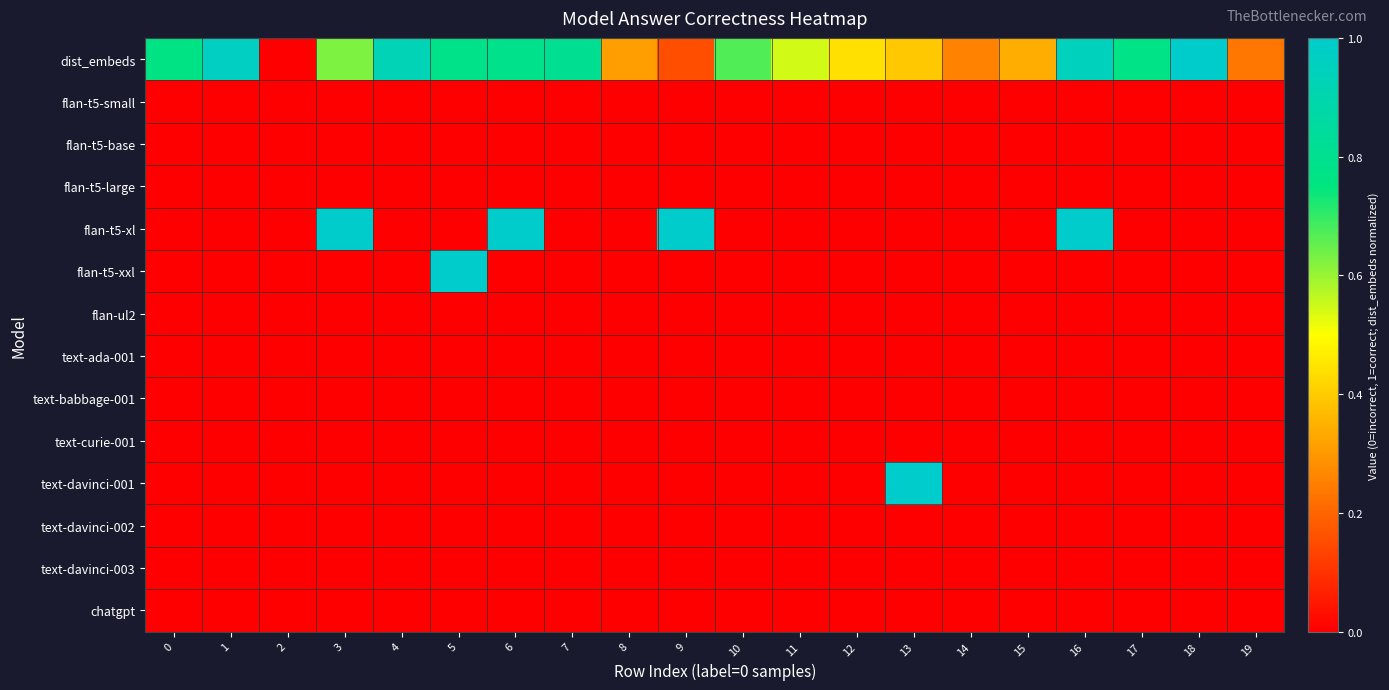

Between 7 and 11, which series saw the biggest shift?

dist_embeds